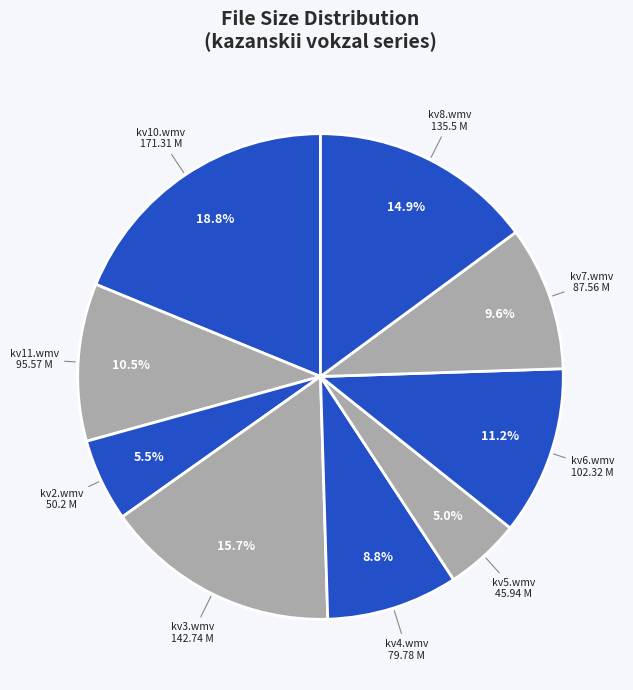

How many segments does this pie chart have?

9